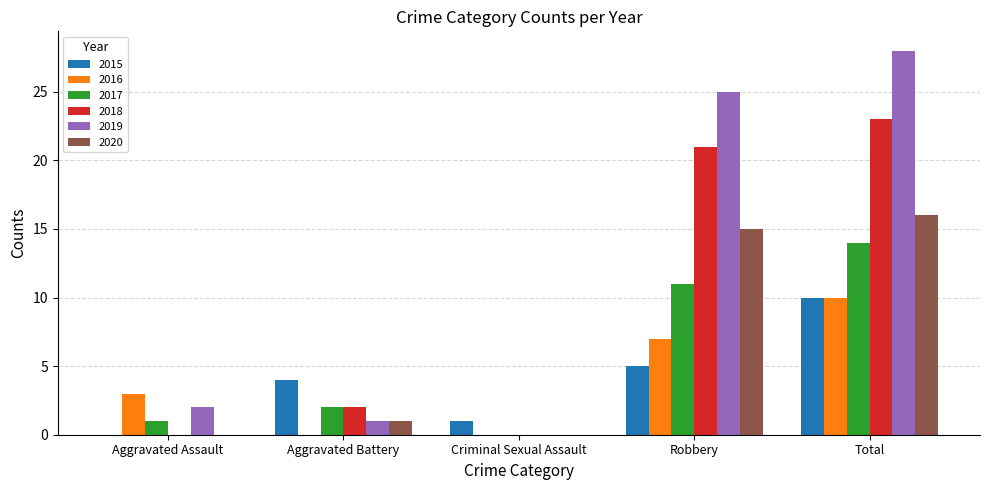

What is the approximate value of 2019 at Total, to the nearest 5?

30